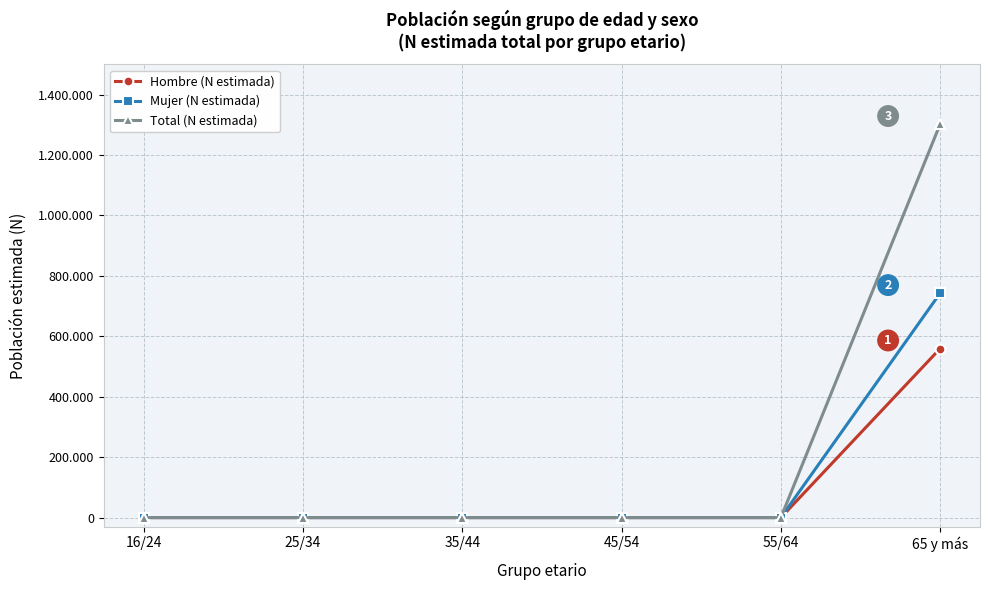

Rank the series by their average value, from highest to lowest.

Total (N estimada), Mujer (N estimada), Hombre (N estimada)